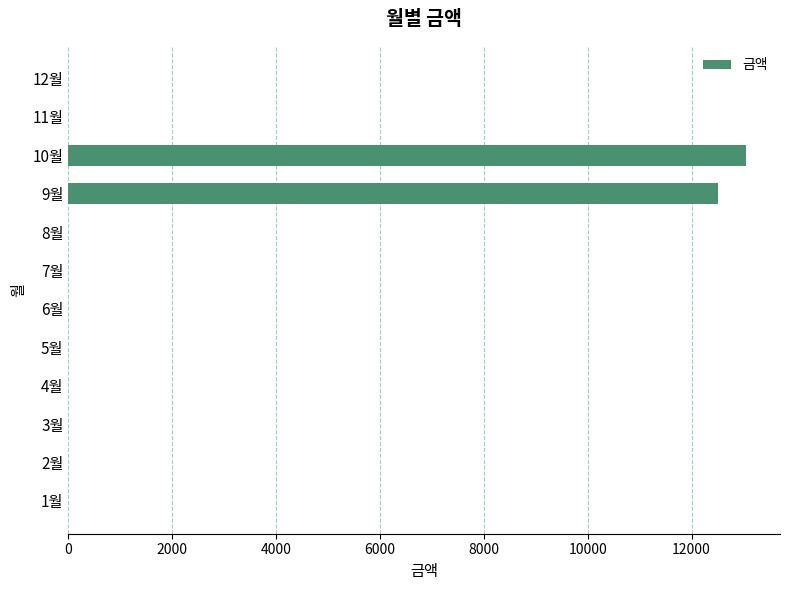

Reading bottom to top, list all the values displayed in this chart.

1월=0	2월=0	3월=0	4월=0	5월=0	6월=0	7월=0	8월=0	9월=12500	10월=13050	11월=0	12월=0